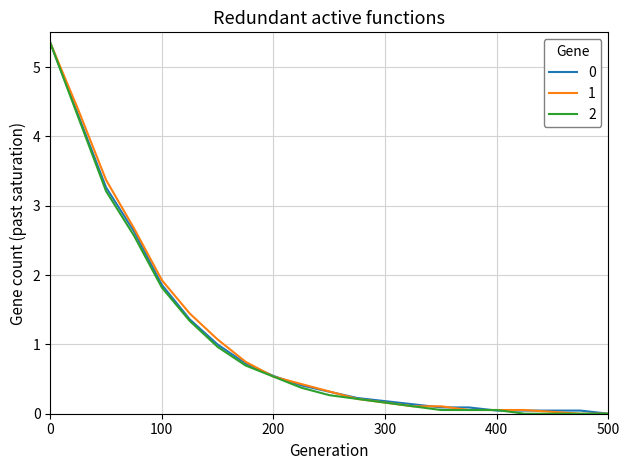

What is the maximum value shown in the chart?

5.3